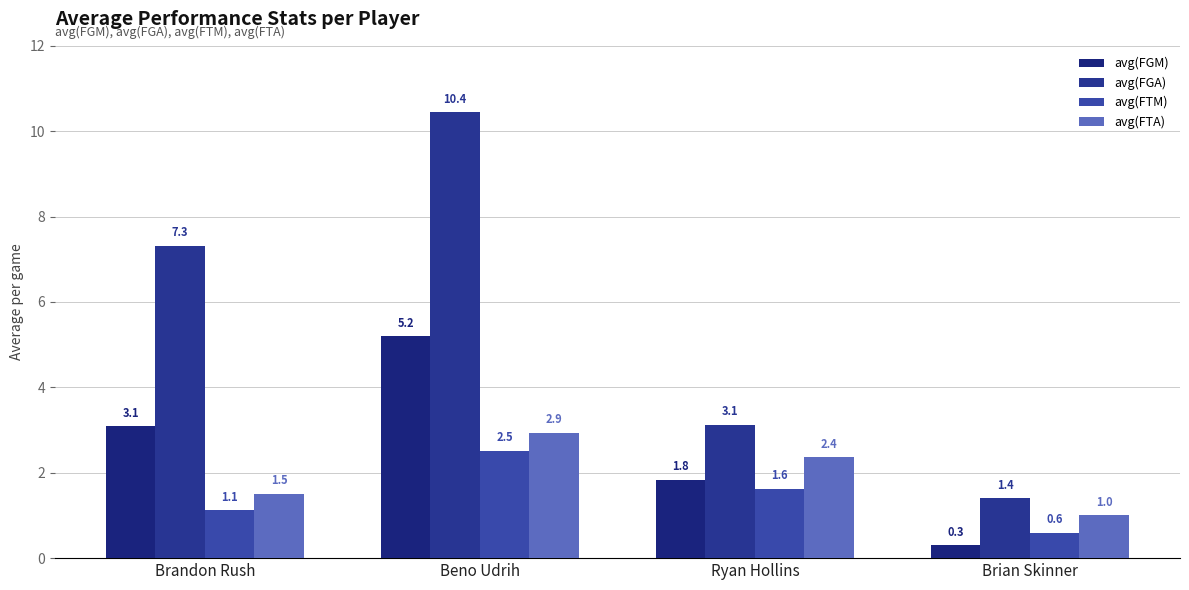

Are the bars grouped side by side (vs. stacked)?

Yes